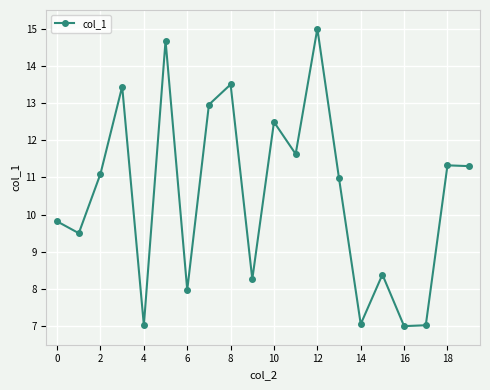

What is the value of the 6th point from the left?

14.7